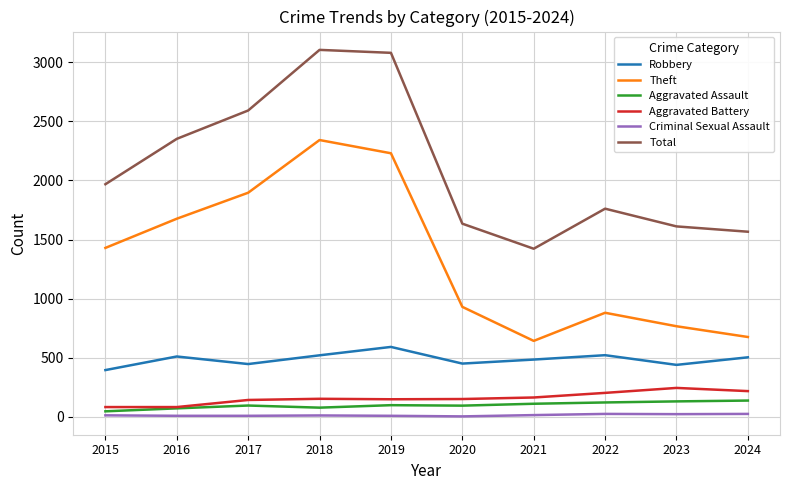

What is the maximum value shown in the chart?

3105